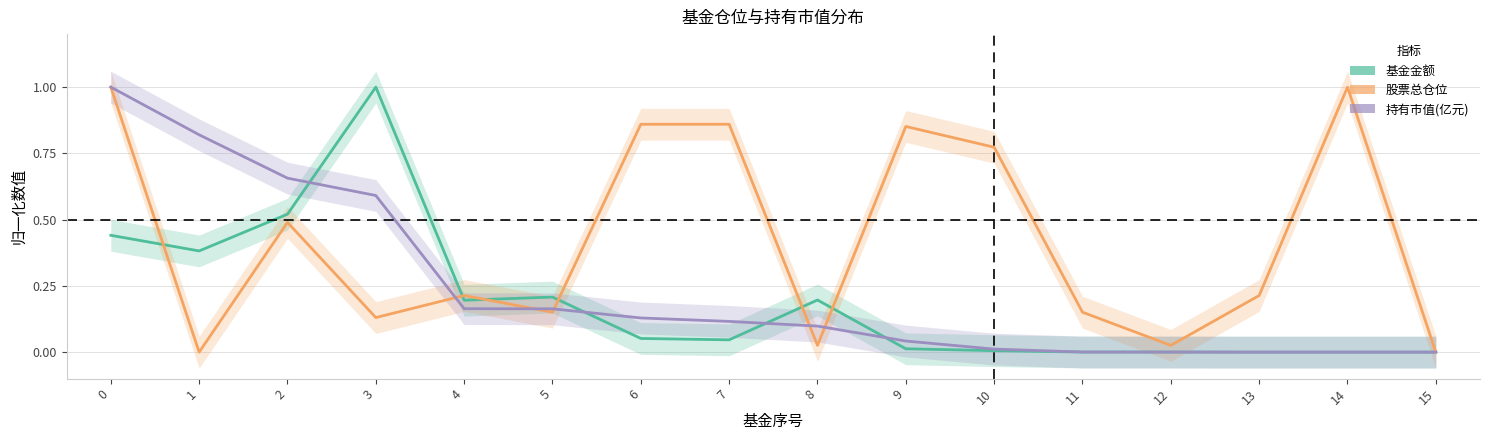

At 11, list the series in order from largest to smallest.

股票总仓位, 基金金额, 持有市值(亿元)